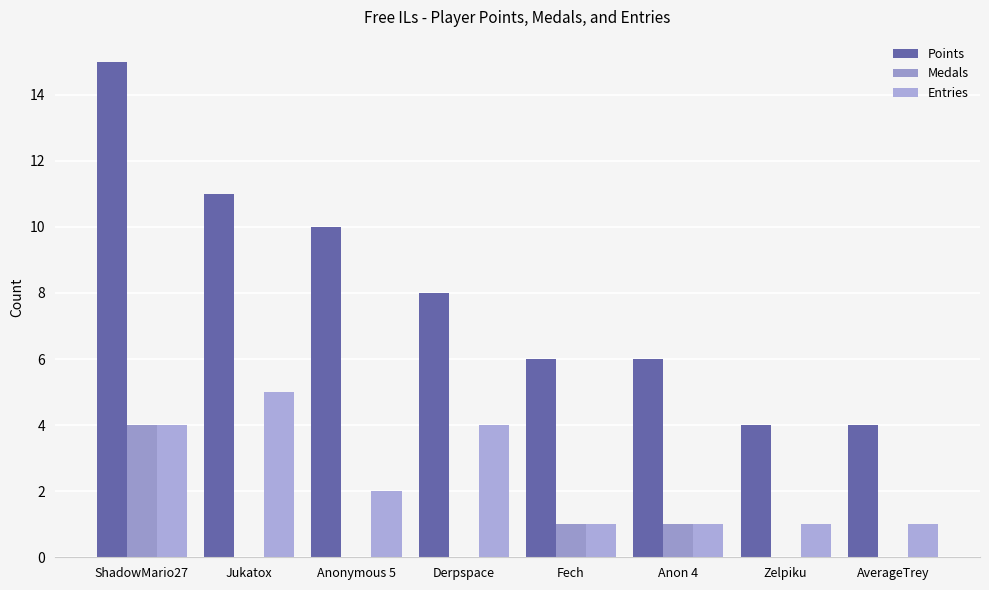

Are the bars grouped side by side (vs. stacked)?

Yes